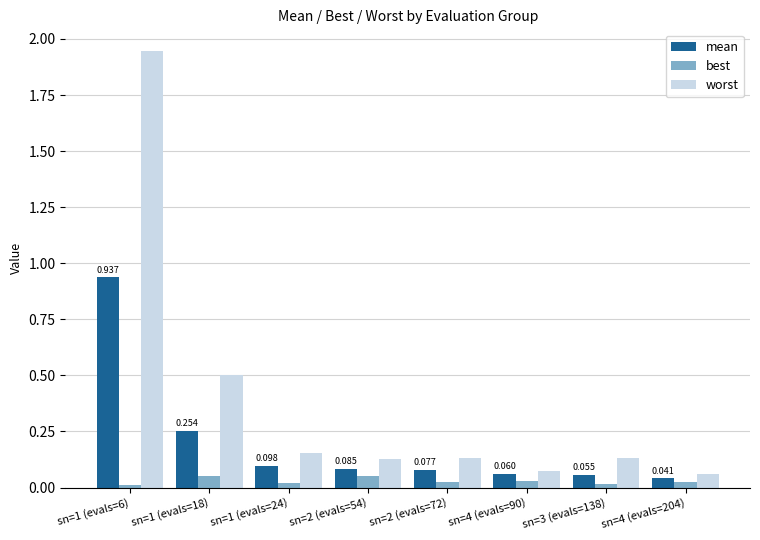

What is the label of the 4th bar from the right?

sn=2 (evals=72)